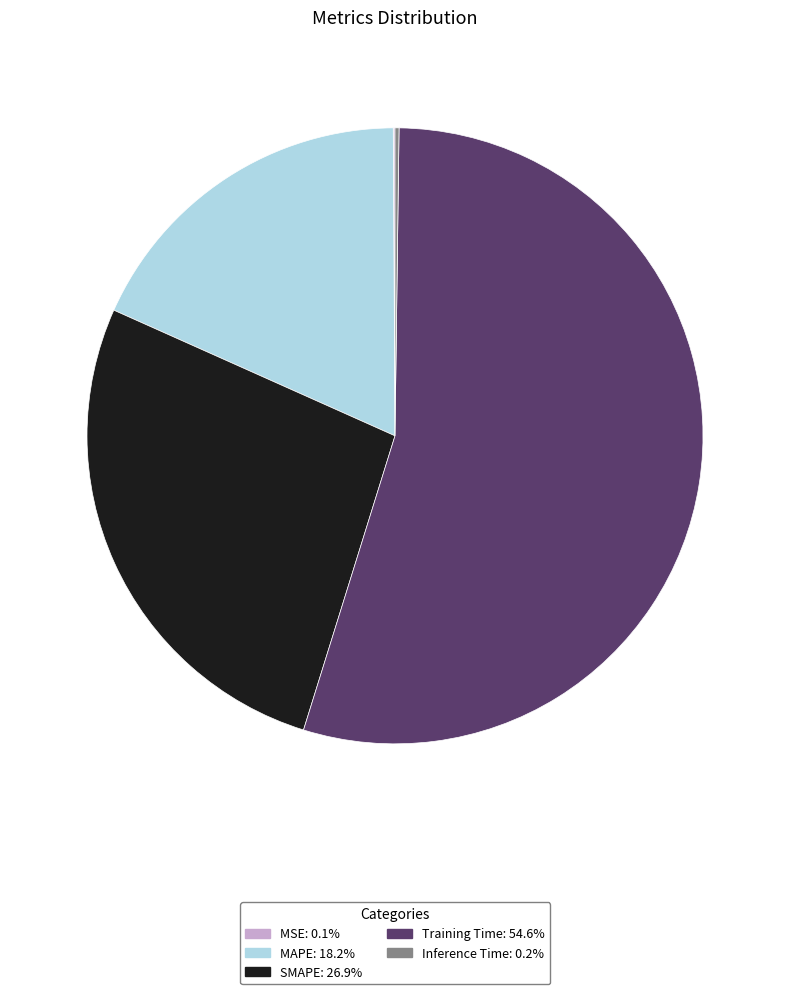

Does any single category account for the majority?

Yes